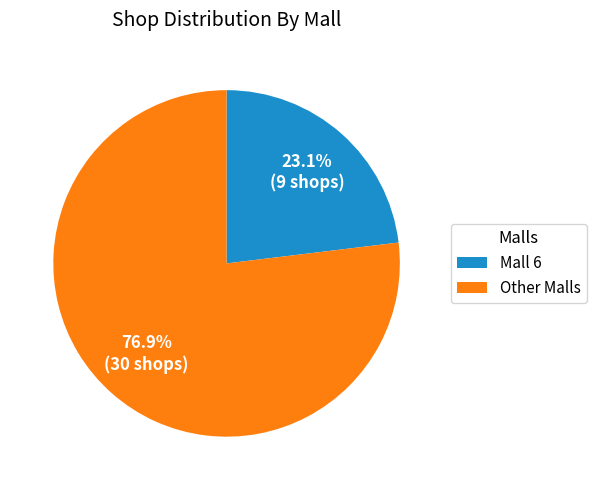

Approximately how many times larger is the value at Mall 6 compared to Other Malls?

0.3